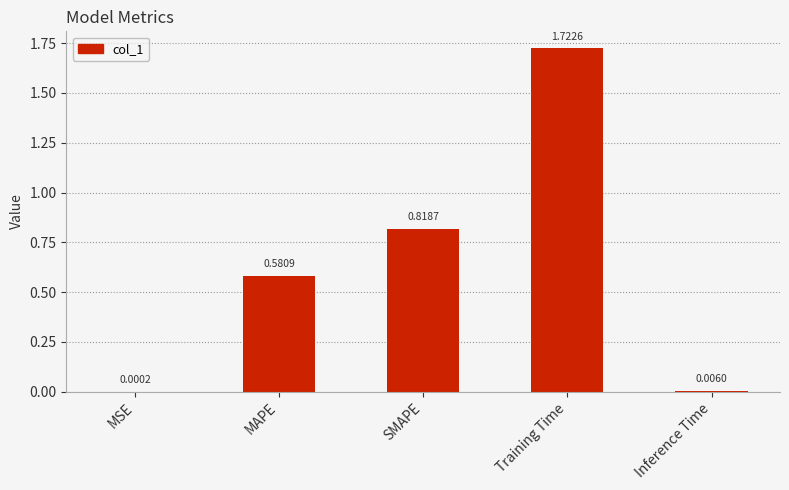

Between SMAPE and MAPE, which is larger?

SMAPE